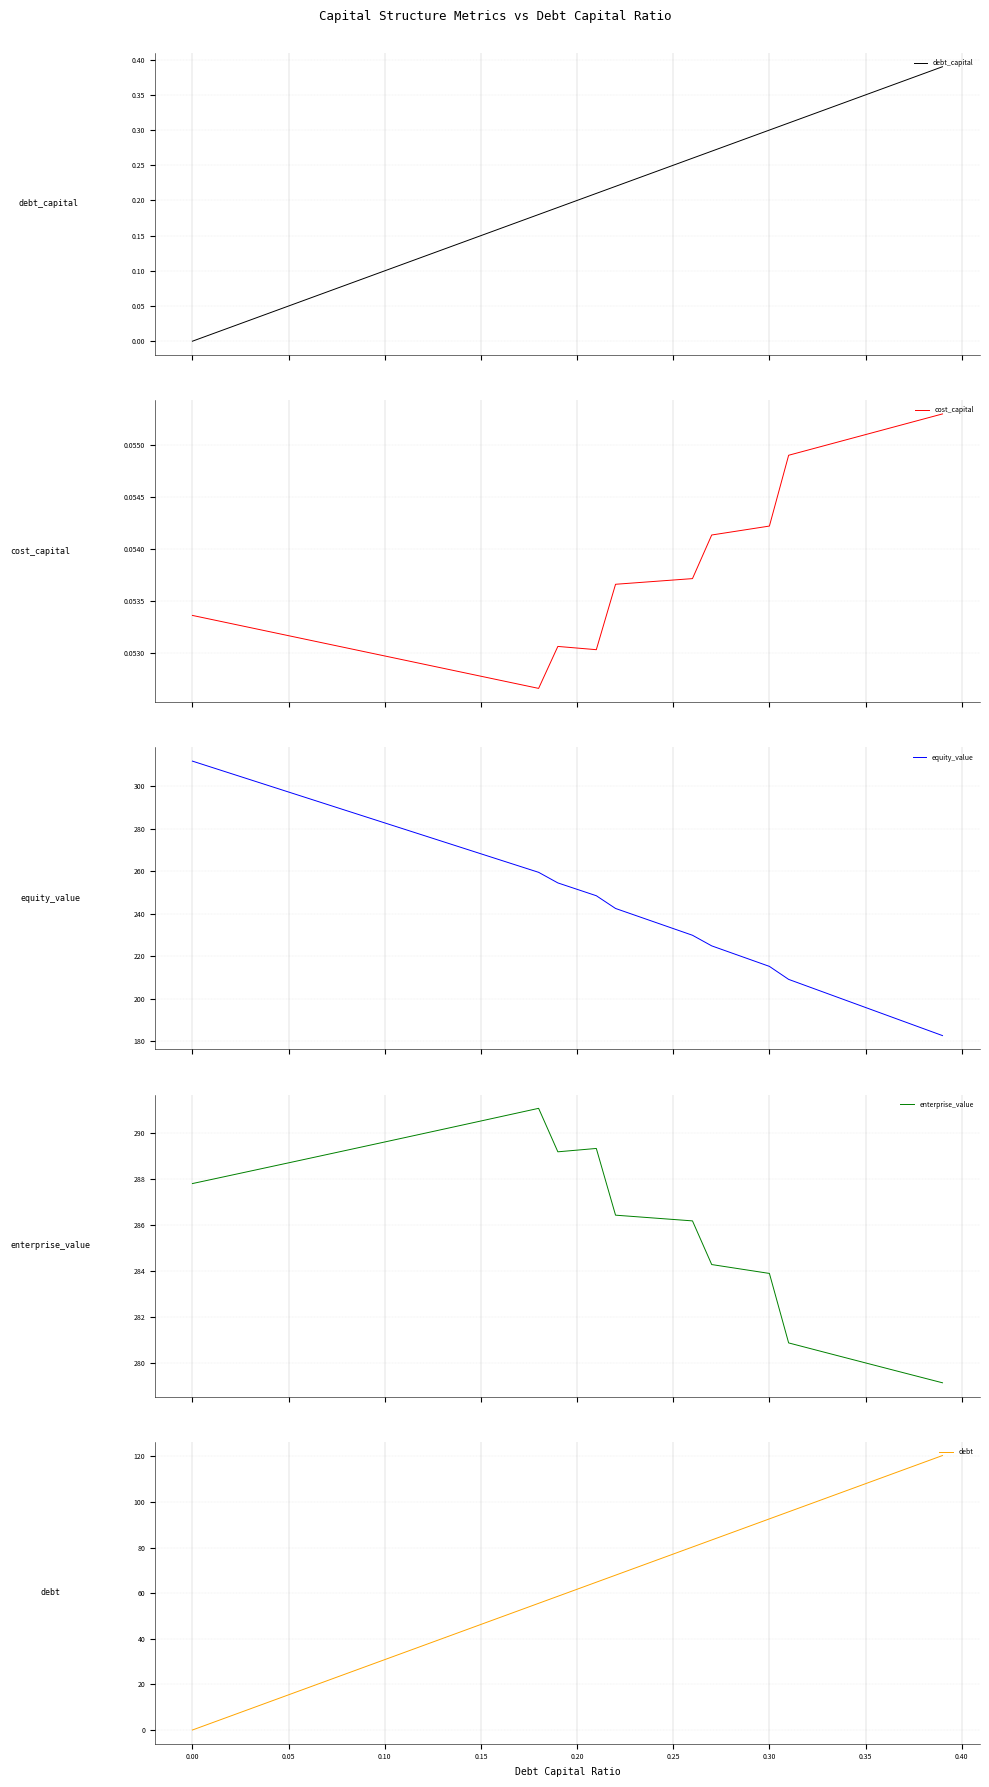

True or false: equity_value and cost_capital intersect in this chart.

False